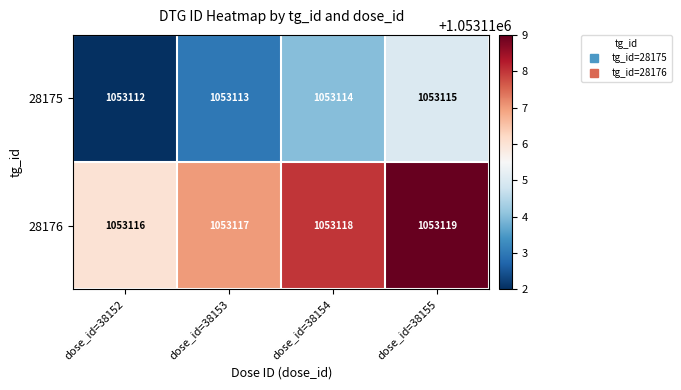

Reading left to right, extract all data points from this chart.

28175: dose_id=38152=1053112	dose_id=38153=1053113	dose_id=38154=1053114	dose_id=38155=1053115
28176: dose_id=38152=1053116	dose_id=38153=1053117	dose_id=38154=1053118	dose_id=38155=1053119